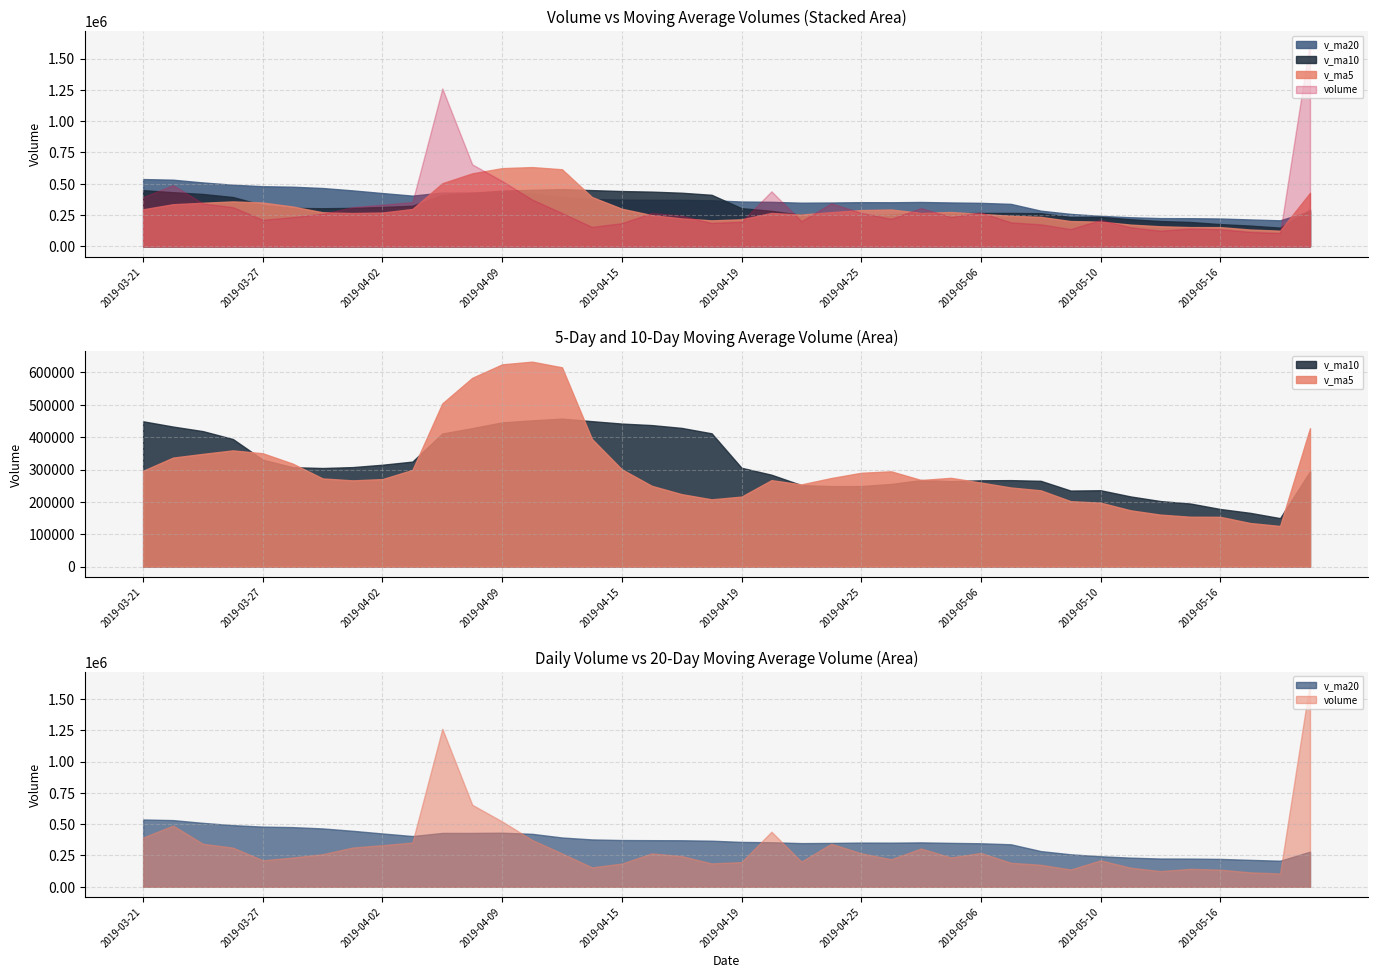

What is the maximum value shown in the chart?

1636991.4